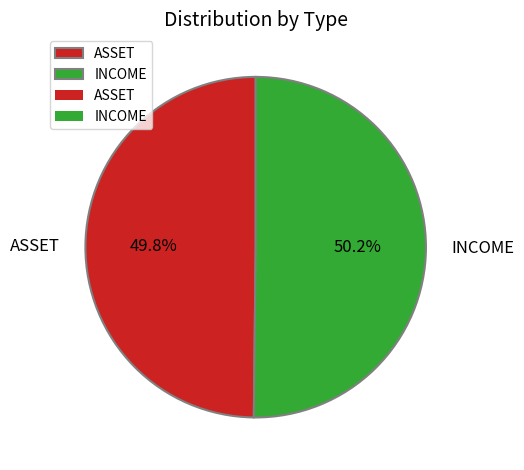

What percentage is the ASSET slice, to the nearest percent?

50%